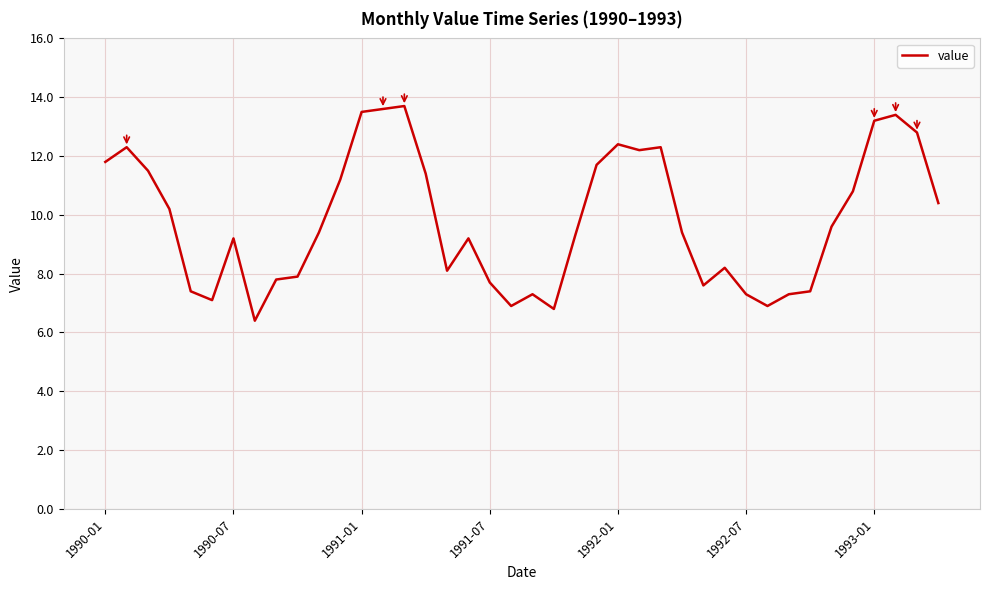

What is the minimum value shown in the chart?

6.4